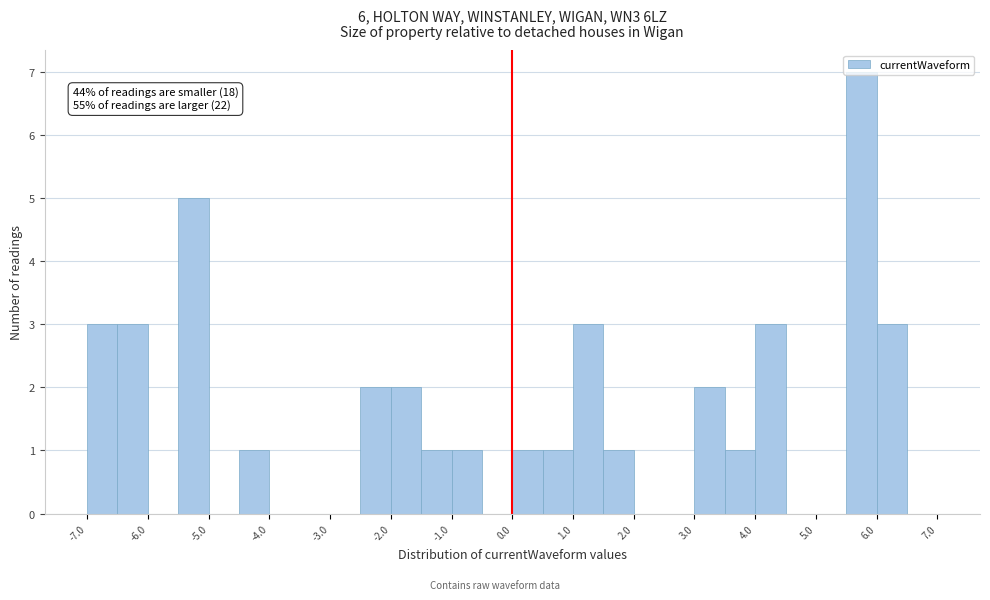

Which range on the x-axis has the tallest bar?

5.5 to 6.0